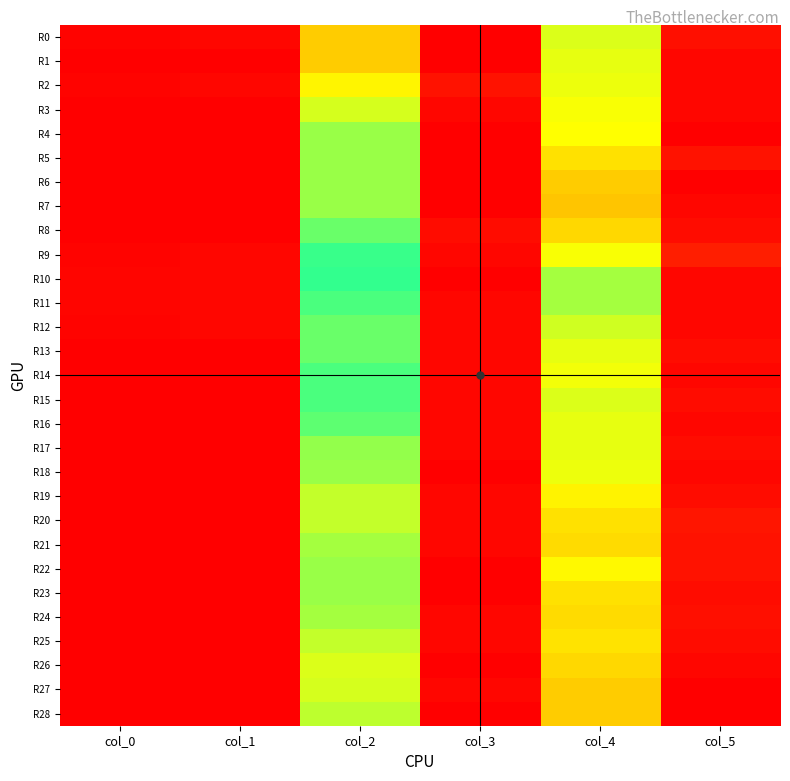

What is the difference between the highest and lowest values at col_4?

6.0